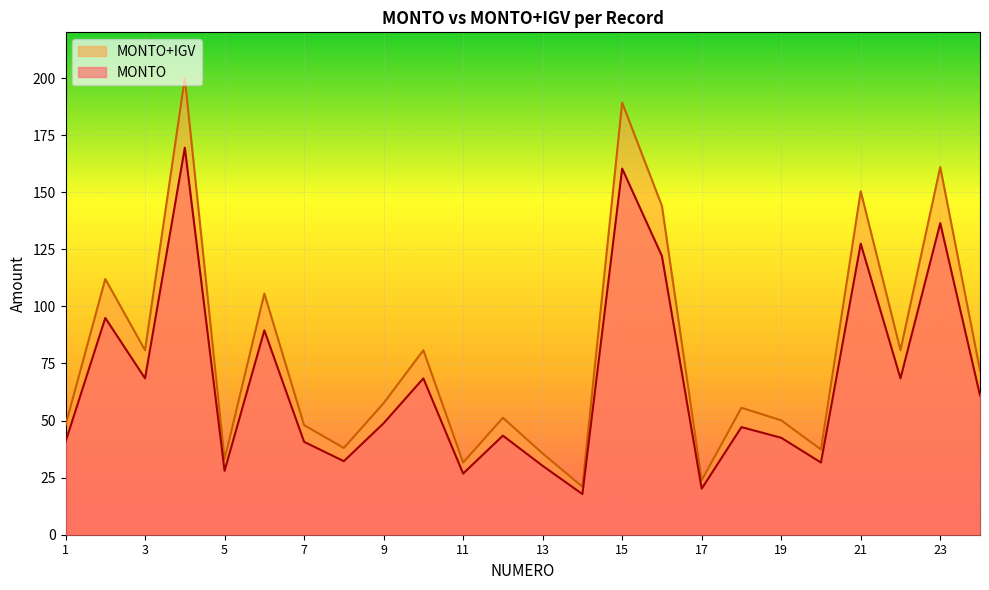

What is the greatest value displayed?

200.0